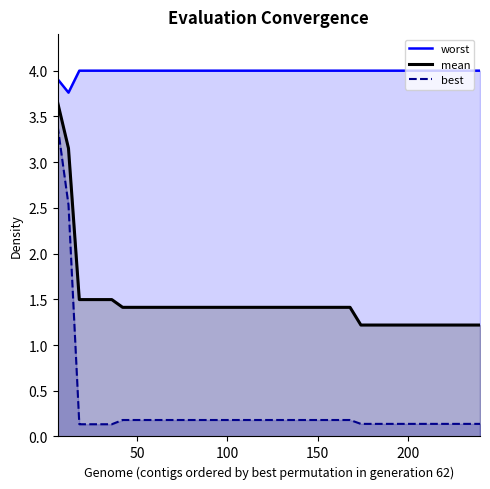

Count the number of data series in this chart.

3